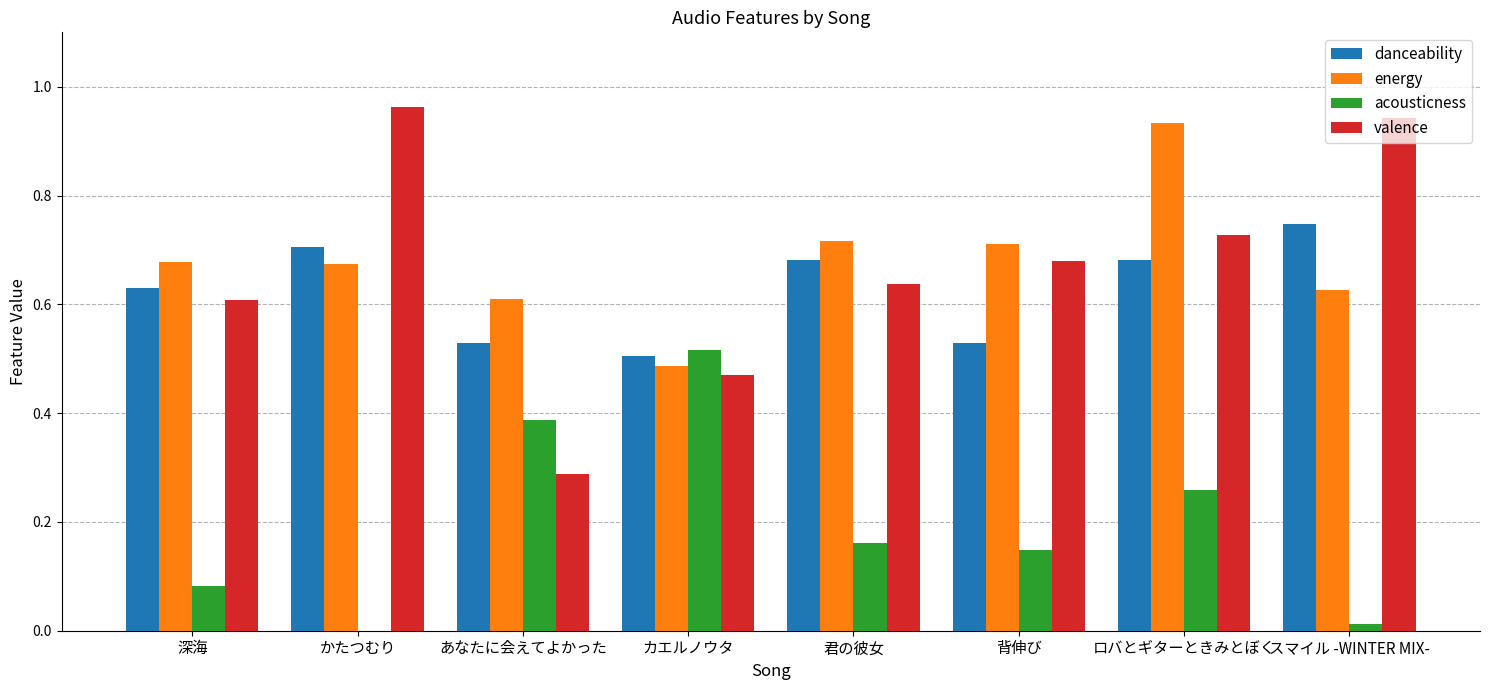

Between あなたに会えてよかった and 君の彼女, which series saw the biggest shift?

valence